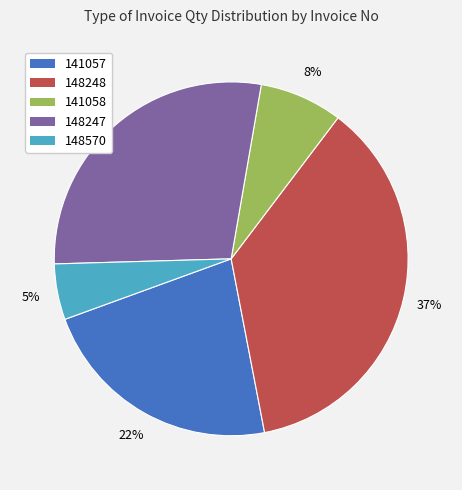

Approximately how many times larger is the value at 148247 compared to 148248?

0.8